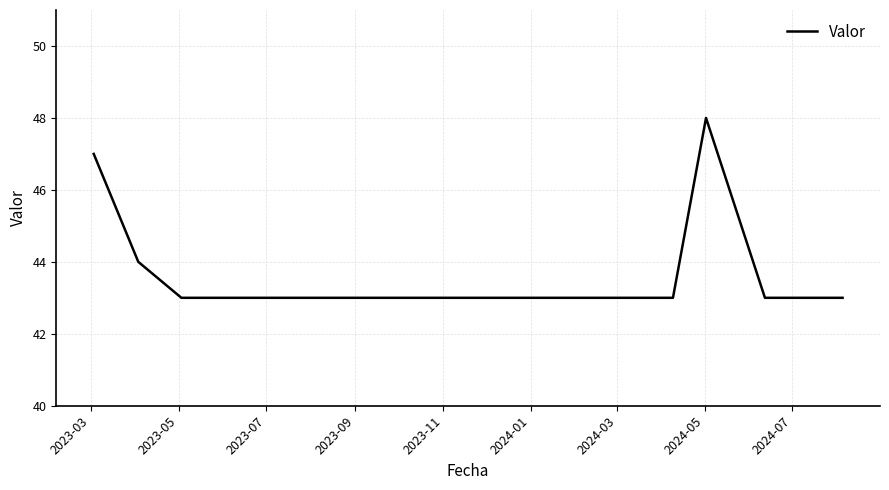

What is the maximum value shown in the chart?

48